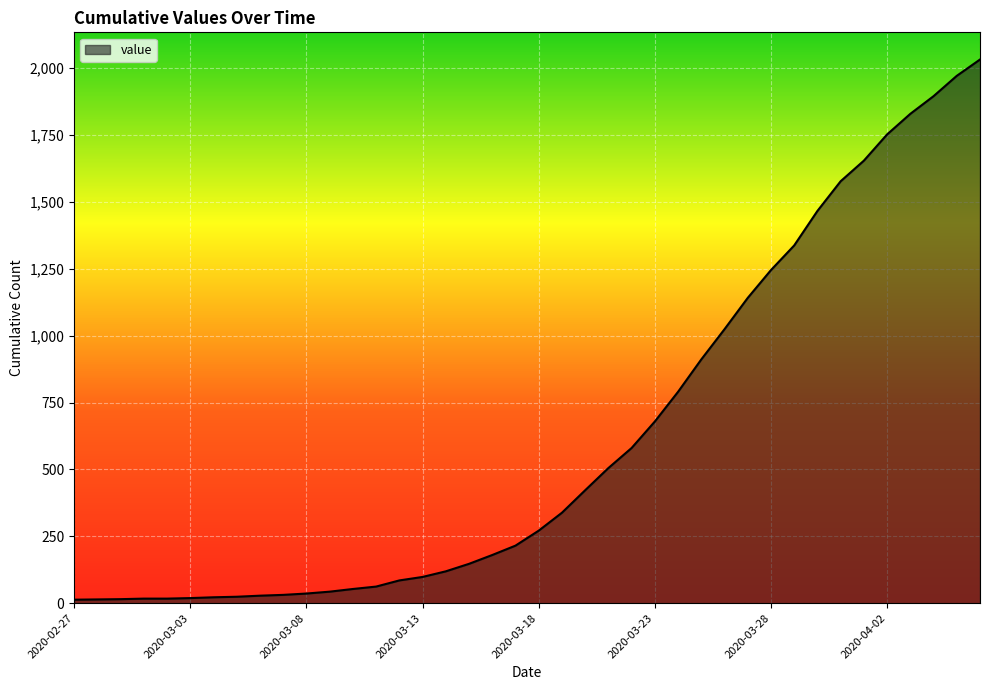

What is the difference between the maximum and minimum values?

2019